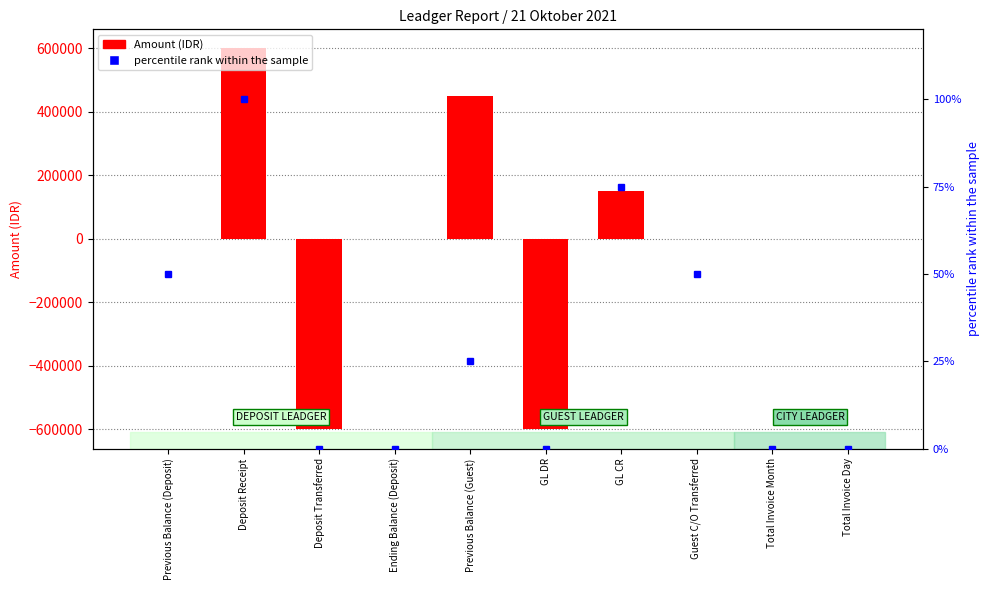

How many values in the Amount (IDR) series exceed 0?

3